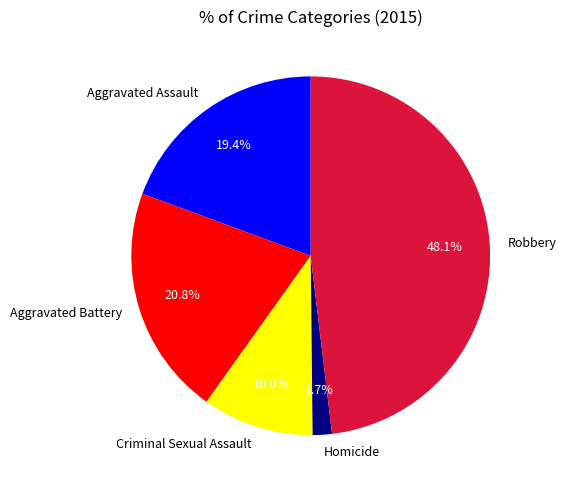

To the nearest percent, what is the combined percentage of Aggravated Assault and Aggravated Battery?

40%